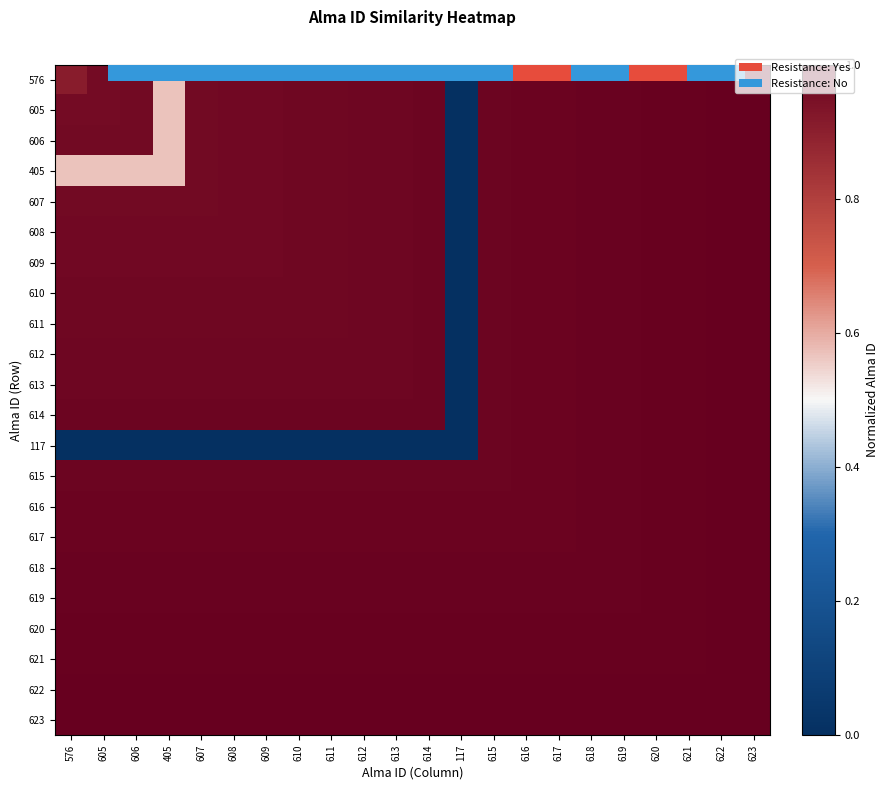

Which series has the largest total across all categories?

623